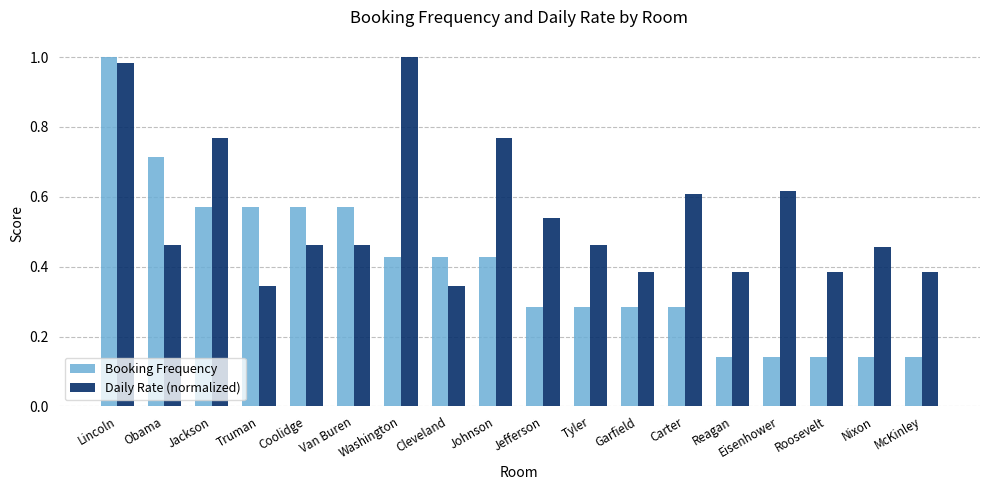

How many bars are there in total?

36